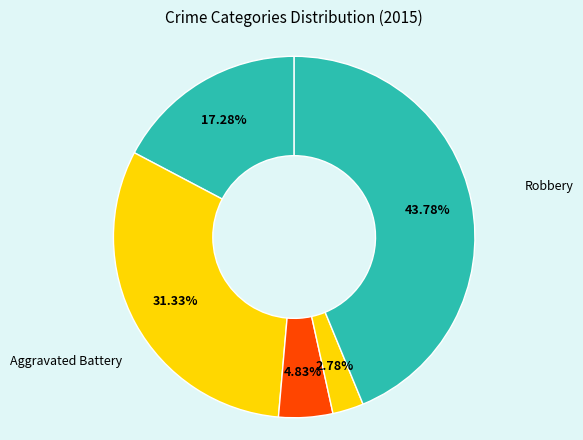

Rank the categories by value from highest to lowest.

Robbery, Aggravated Battery, Aggravated Assault, Criminal Sexual Assault, Homicide